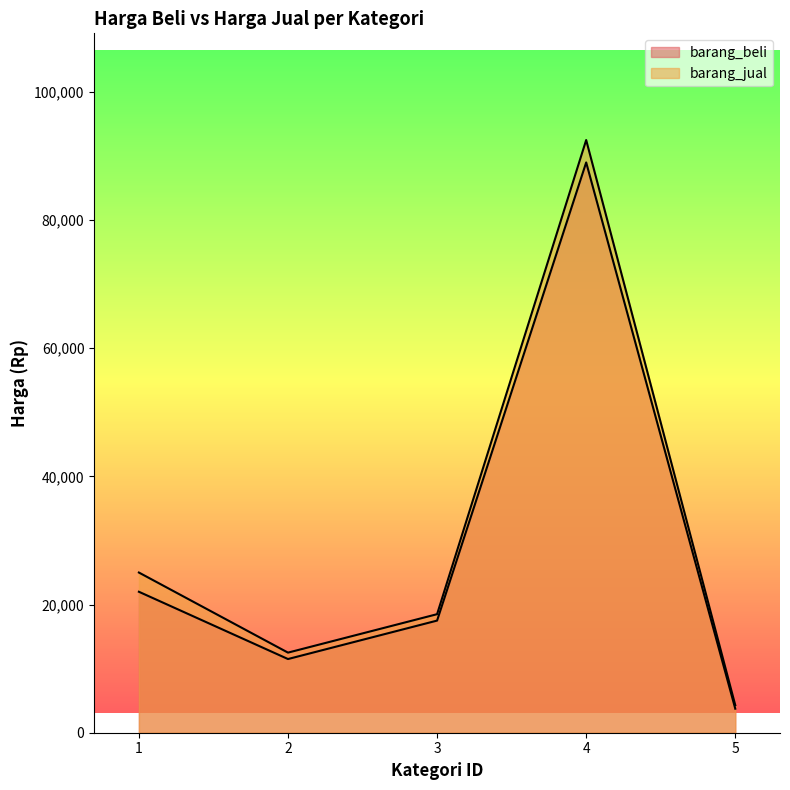

Between 1 and 2, which is larger?

1